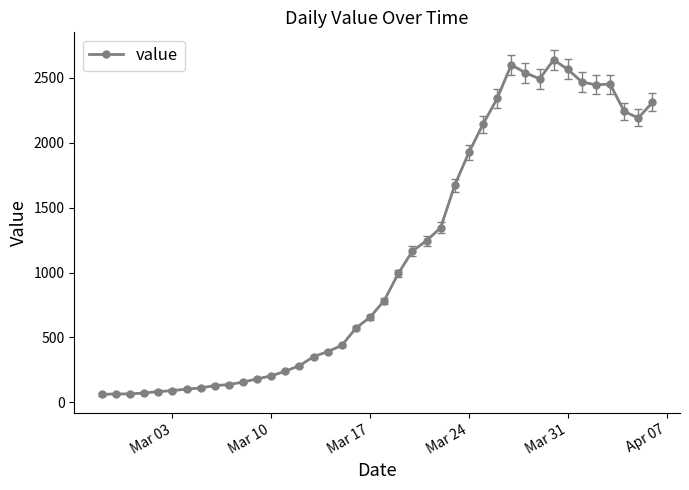

What is the minimum value shown in the chart?

61